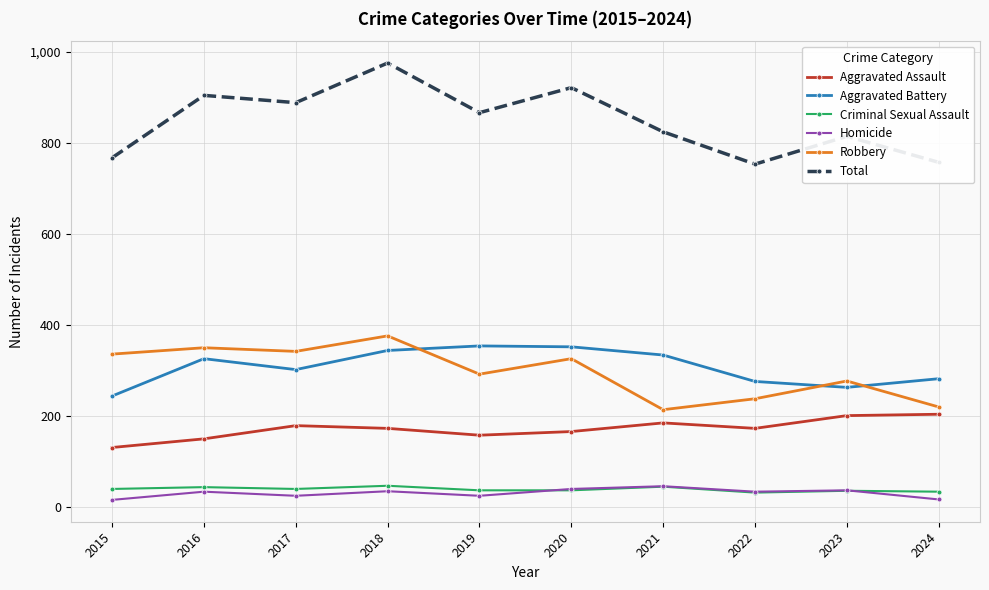

How many series are shown in this chart?

6